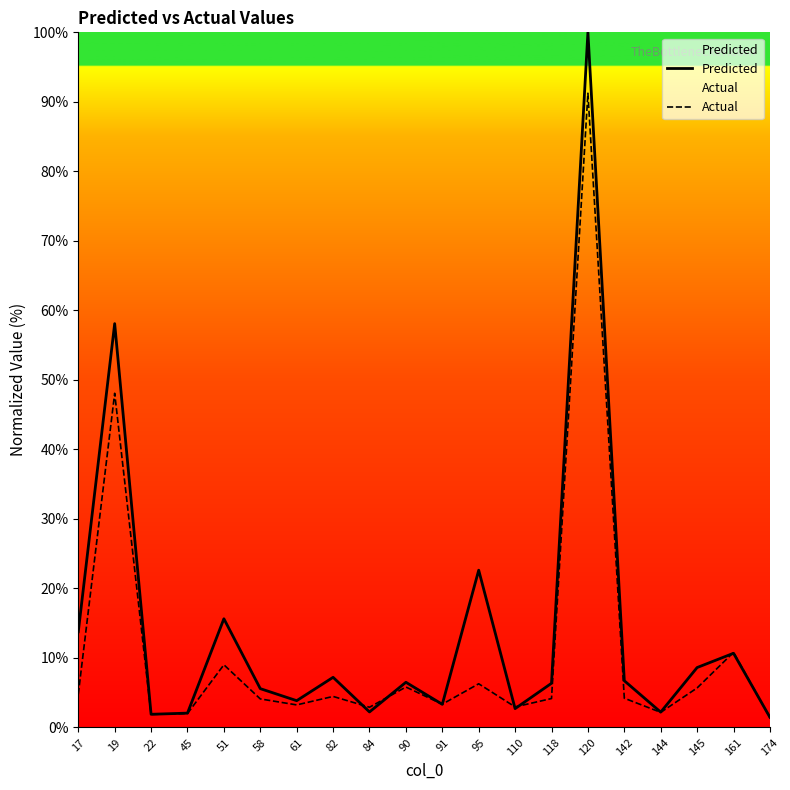

Reading right to left, transcribe all the data shown in this chart.

Predicted: 174=1.5	161=10.7	145=8.6	144=2.2	142=6.7	120=100.0	118=6.4	110=2.7	95=22.6	91=3.3	90=6.5	84=2.2	82=7.2	61=3.9	58=5.6	51=15.6	45=2.1	22=1.9	19=58.1	17=13.8
Actual: 174=1.4	161=10.8	145=5.7	144=2.2	142=4.2	120=91.2	118=4.2	110=3.0	95=6.3	91=3.4	90=5.8	84=2.9	82=4.5	61=3.2	58=4.1	51=9.0	45=2.0	22=1.9	19=48.1	17=4.8